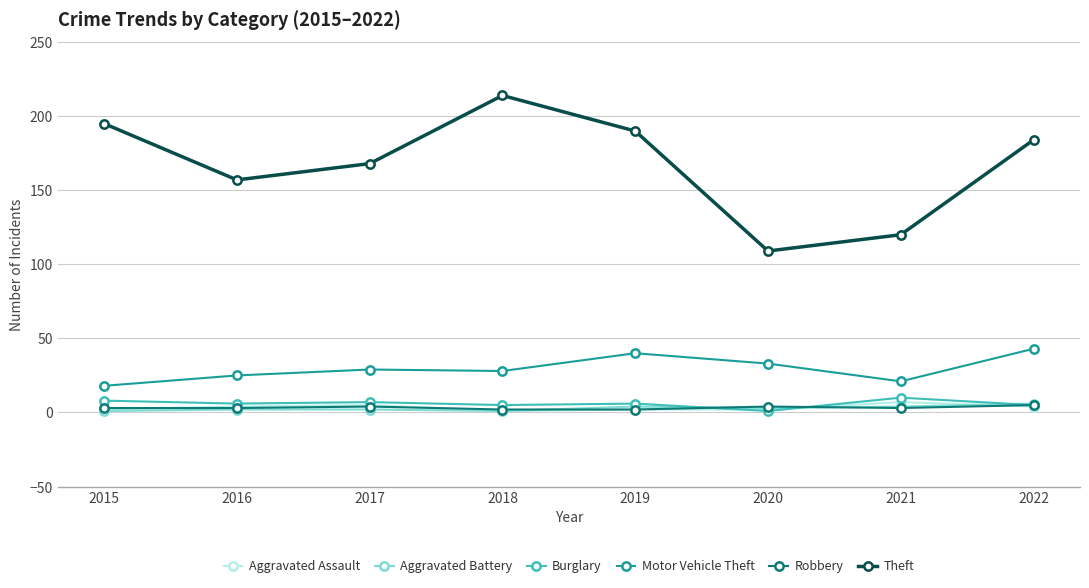

Which series has the largest total across all categories?

Theft